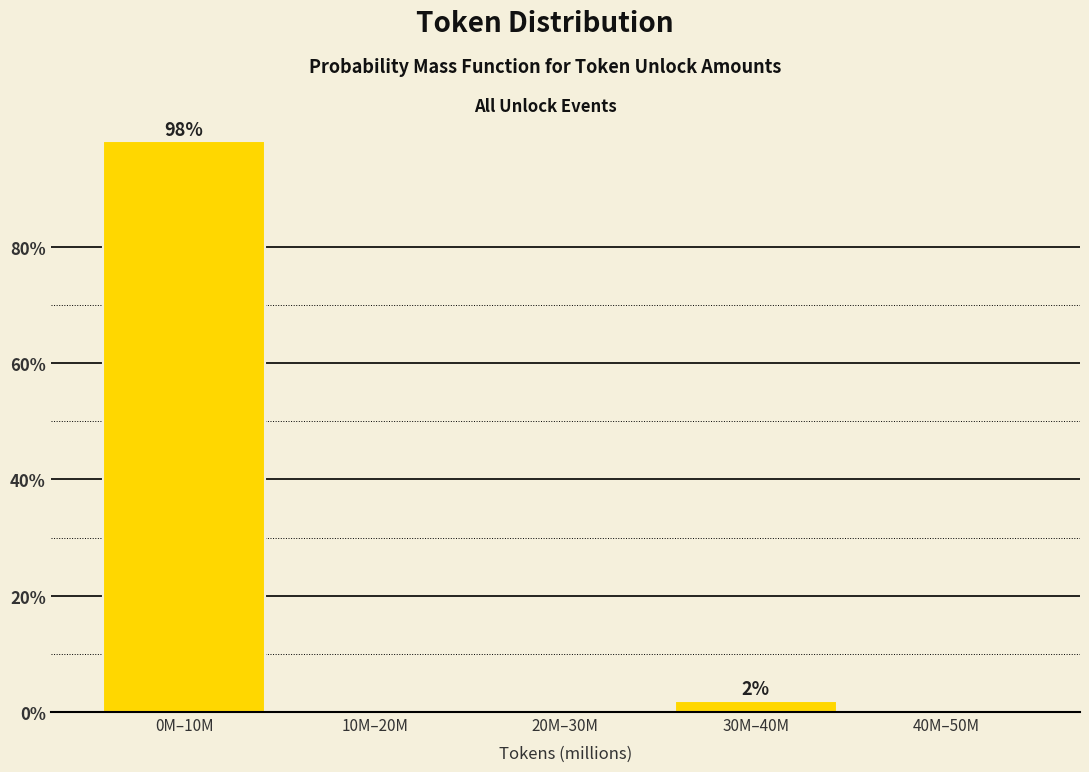

Reading left to right, list all the values displayed in this chart.

0M–10M=98.1	10M–20M=0.0	20M–30M=0.0	30M–40M=1.9	40M–50M=0.0